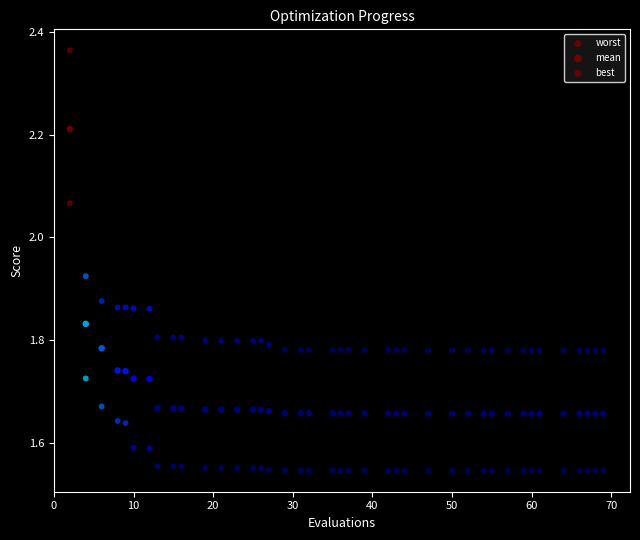

How many data points are displayed?

120